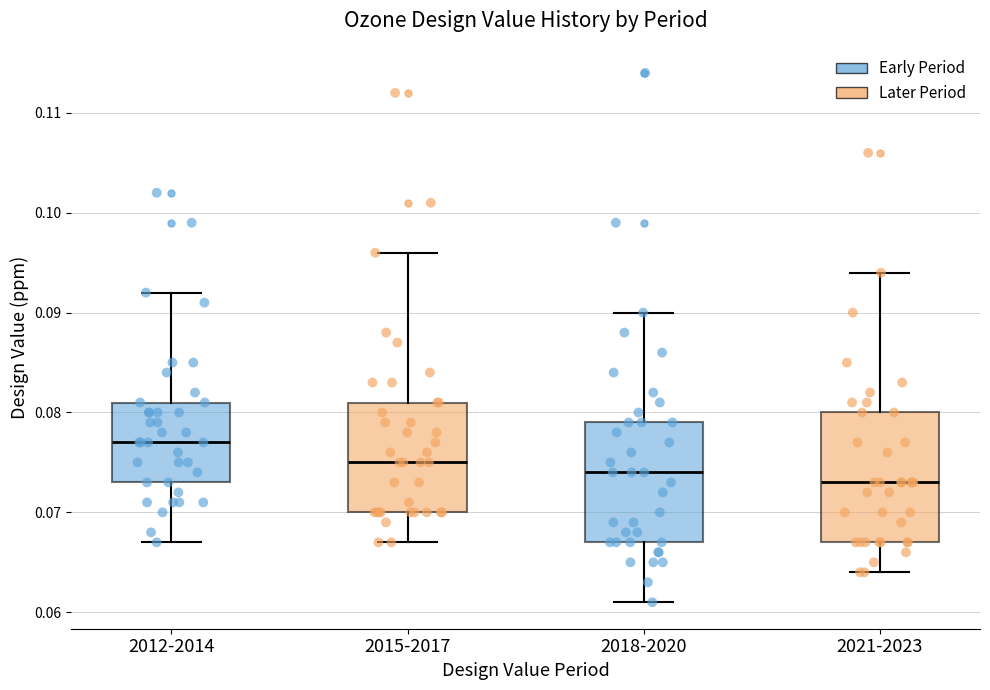

Reading left to right, transcribe this box plot: for each box, give where its median line is, the range the box spans, and where its two whiskers end, as read against the y-axis. The values are not printed on the chart, so give them approximately, as read against the axis.

2012-2014: median 0.077, box 0.073 to 0.081, whiskers 0.067 to 0.092
2015-2017: median 0.075, box 0.070 to 0.081, whiskers 0.067 to 0.096
2018-2020: median 0.074, box 0.067 to 0.079, whiskers 0.061 to 0.090
2021-2023: median 0.073, box 0.067 to 0.080, whiskers 0.064 to 0.094